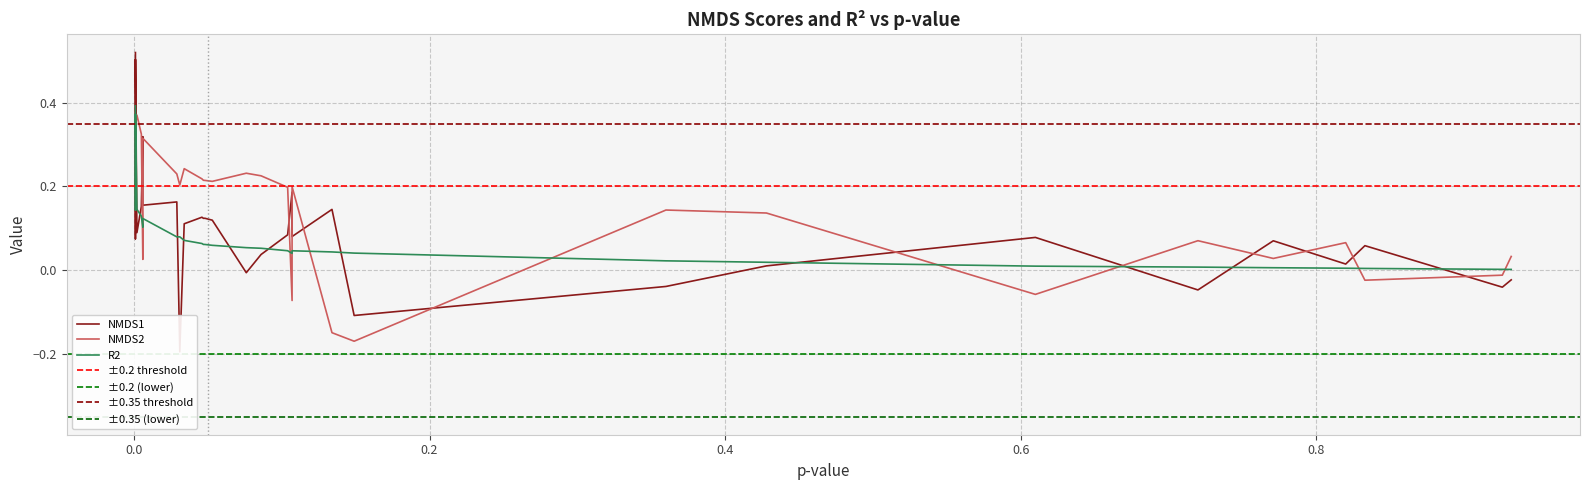

How many lines are shown in the chart?

3